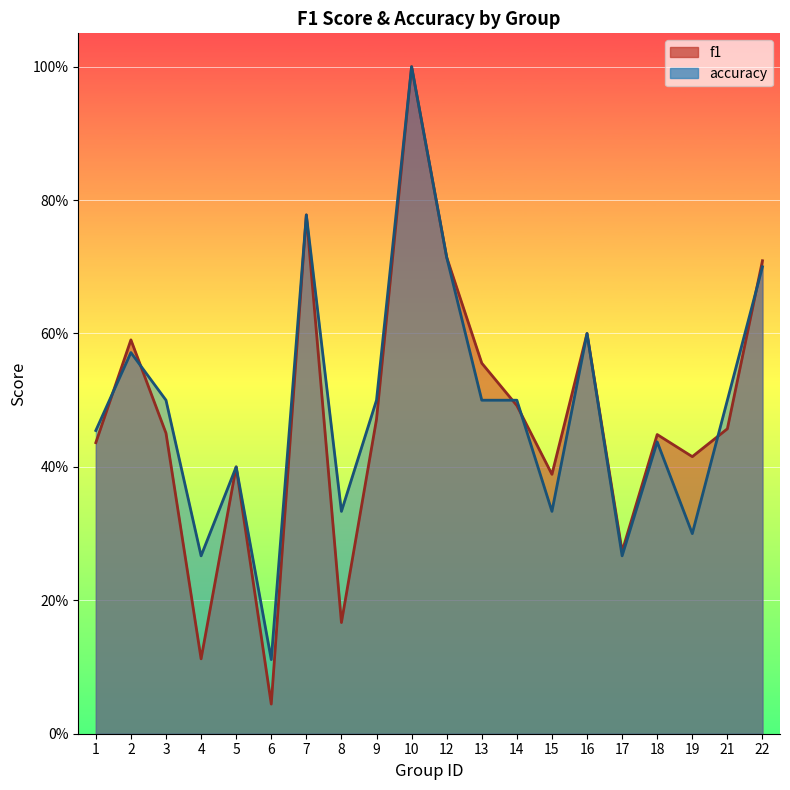

Is the value of f1 at 2 greater than the value of accuracy at 7?

No